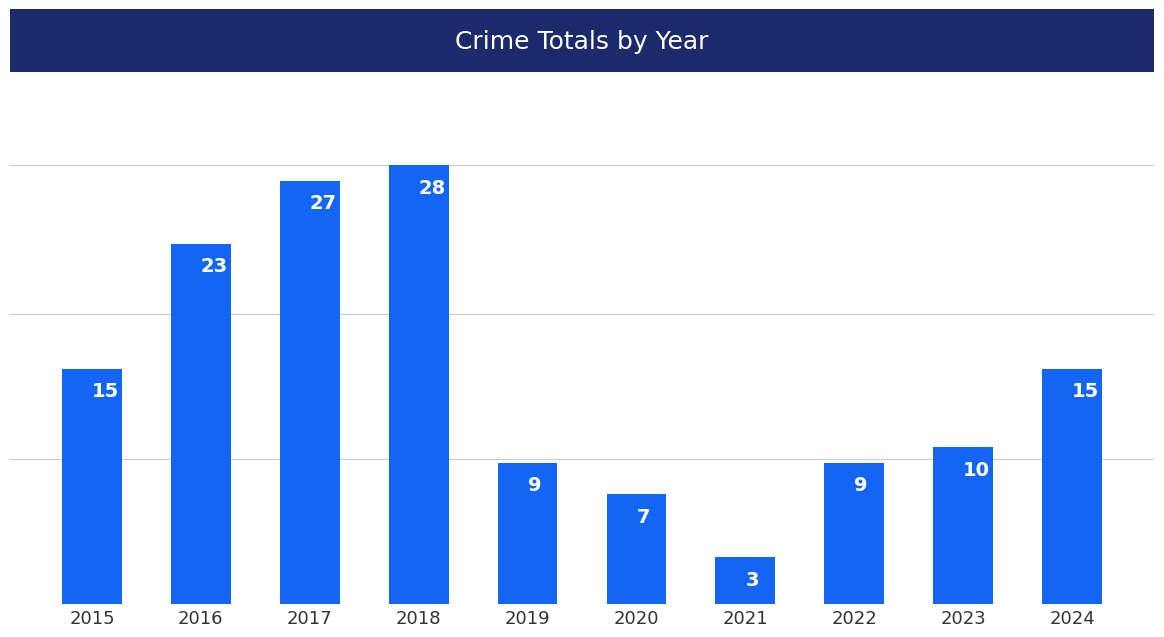

Read the value at 2021.

3